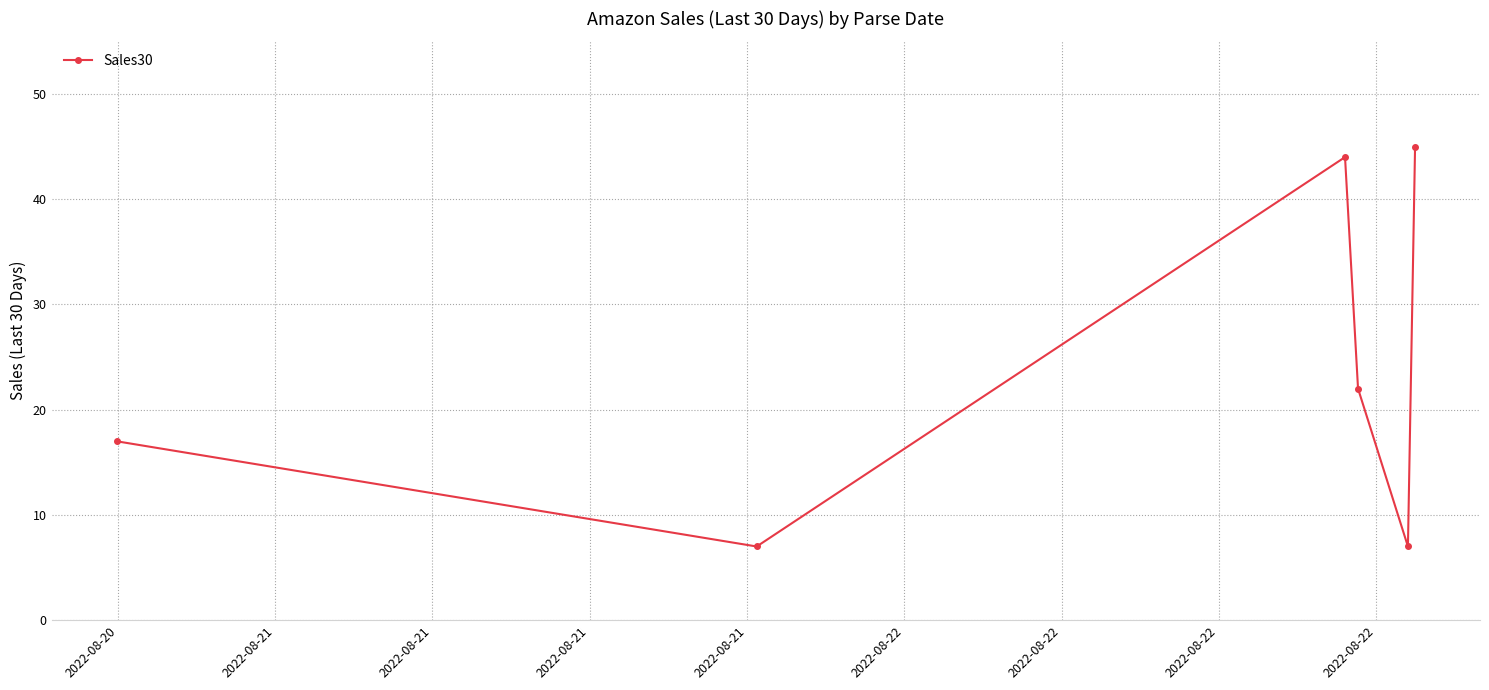

What is the difference between the second highest and second lowest values?

37